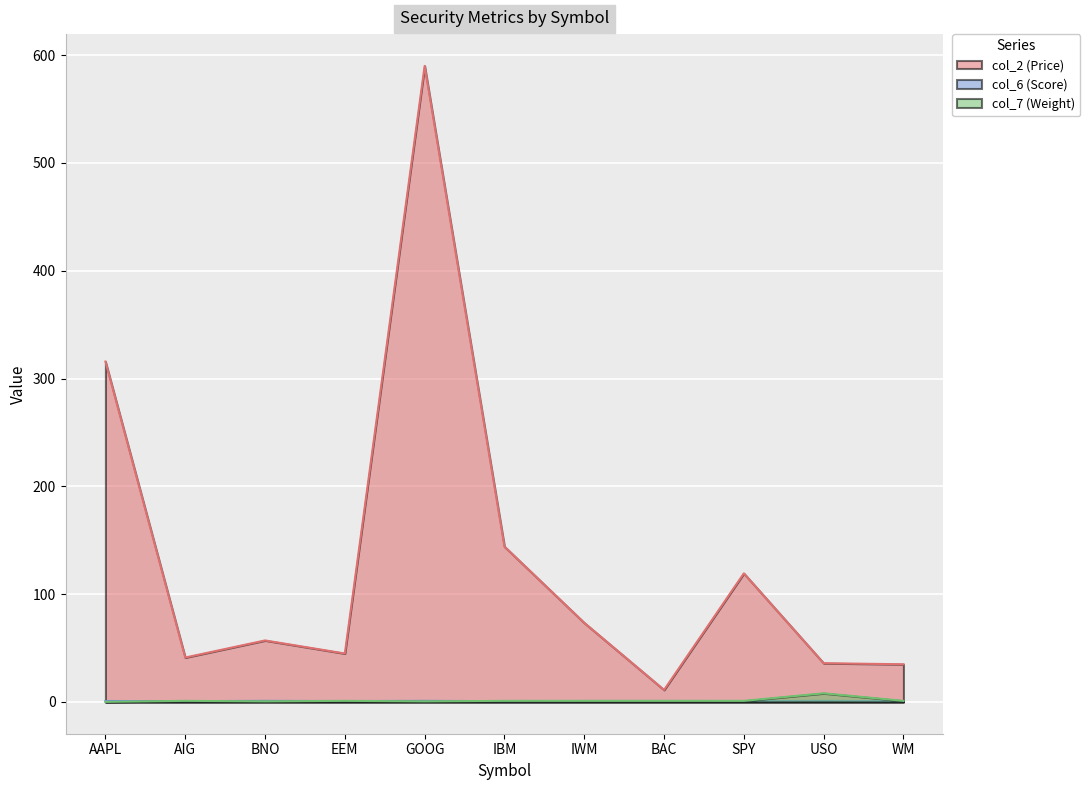

The value of col_7 (Weight) at BNO is 0.5. True or false?

True